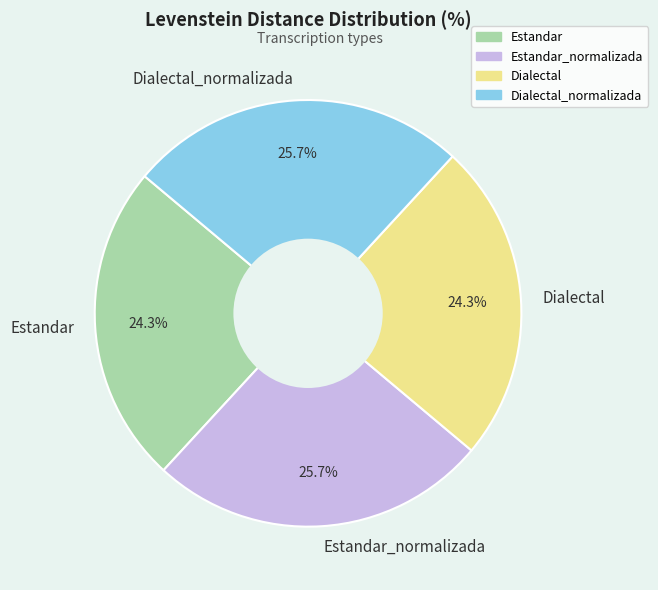

Which has a higher value, Dialectal_normalizada or Dialectal?

Dialectal_normalizada